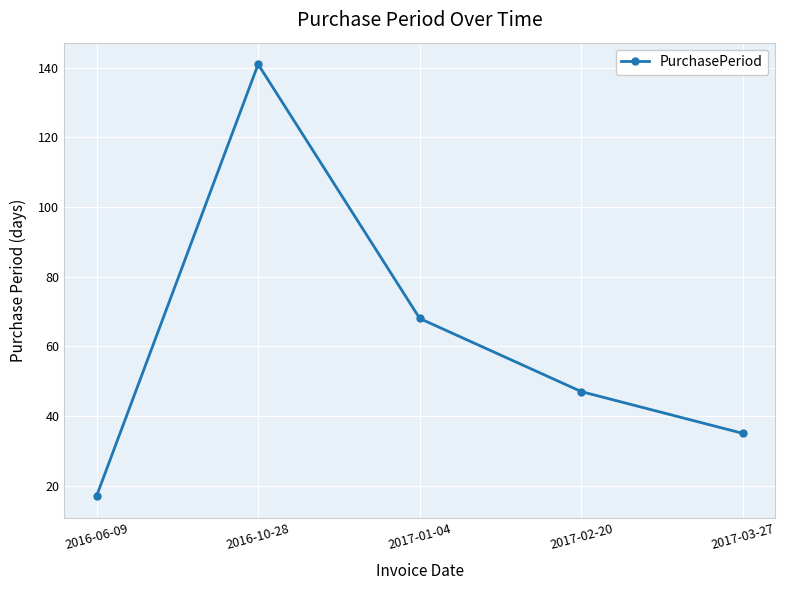

What is the value of the 2nd point from the left?

141